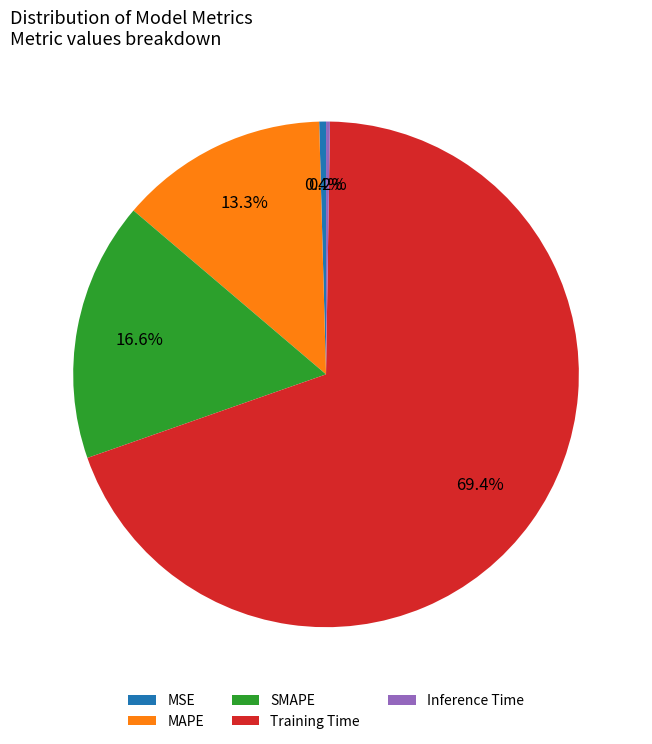

Between MSE and MAPE, which is larger?

MAPE